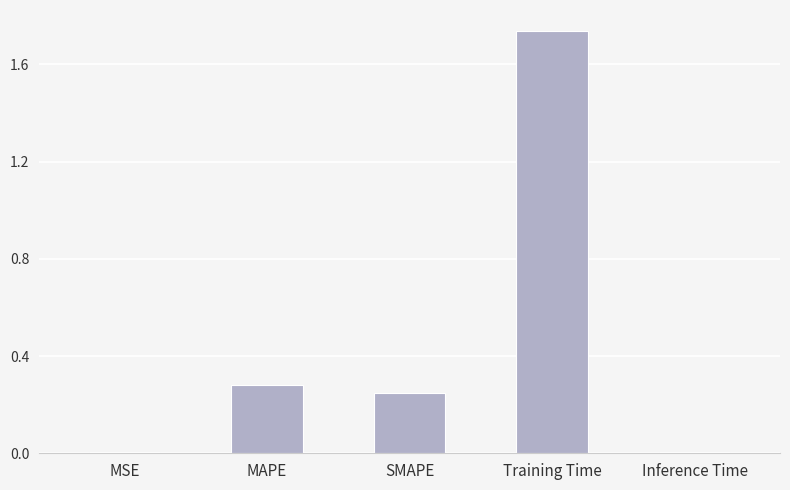

Is it true that the value at Inference Time is 0.0?

True